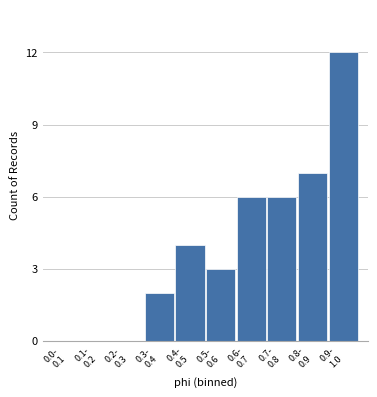

What is the greatest value displayed?

12